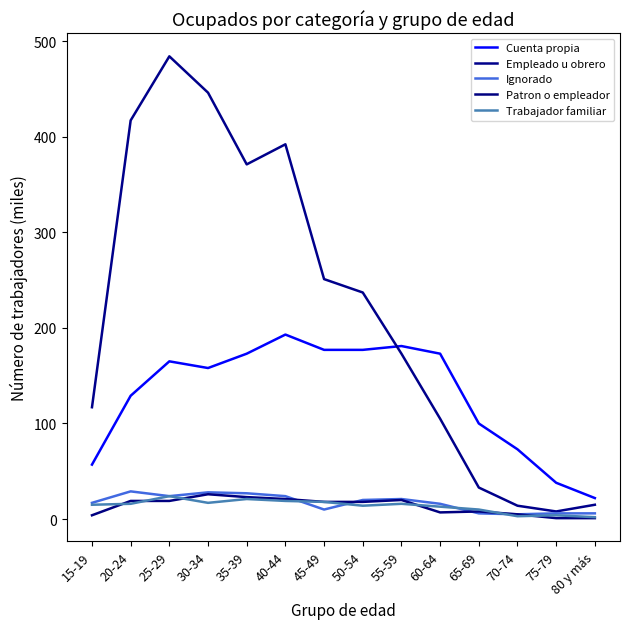

What is the maximum value shown in the chart?

484